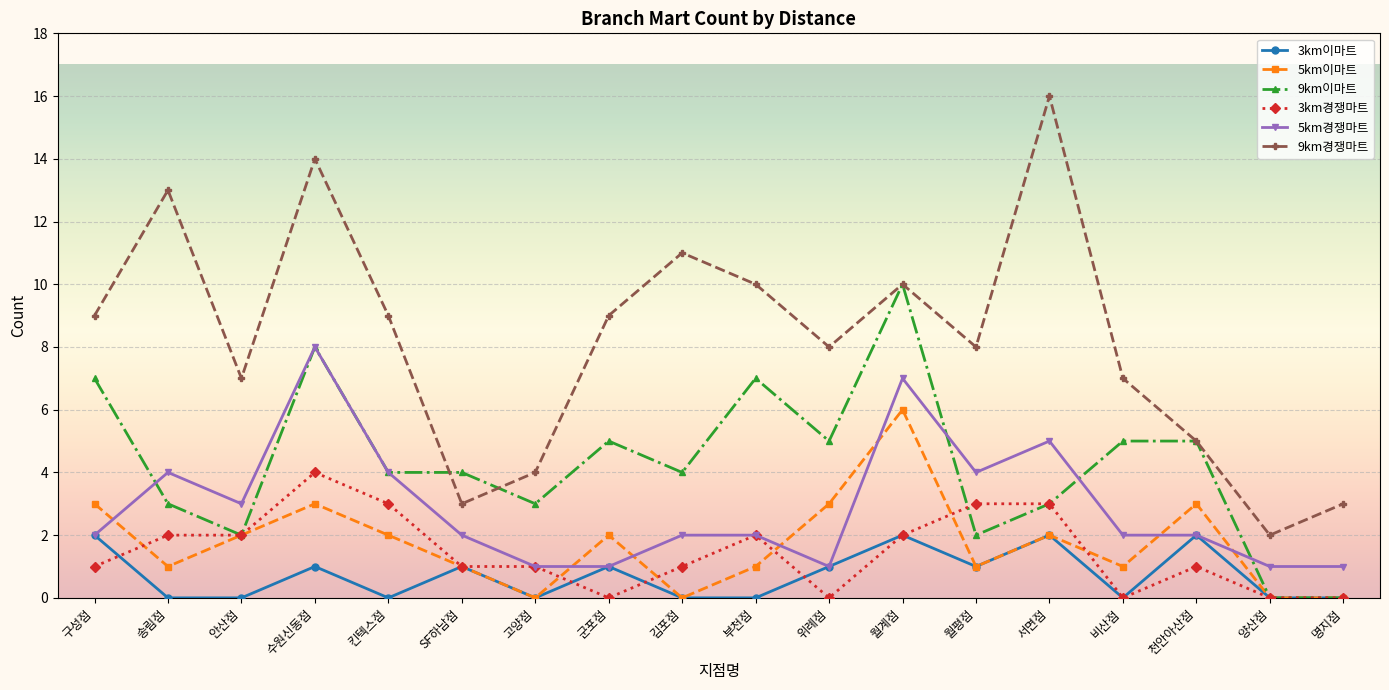

List the series in order of their peak value, highest first.

9km경쟁마트, 9km이마트, 5km경쟁마트, 5km이마트, 3km경쟁마트, 3km이마트